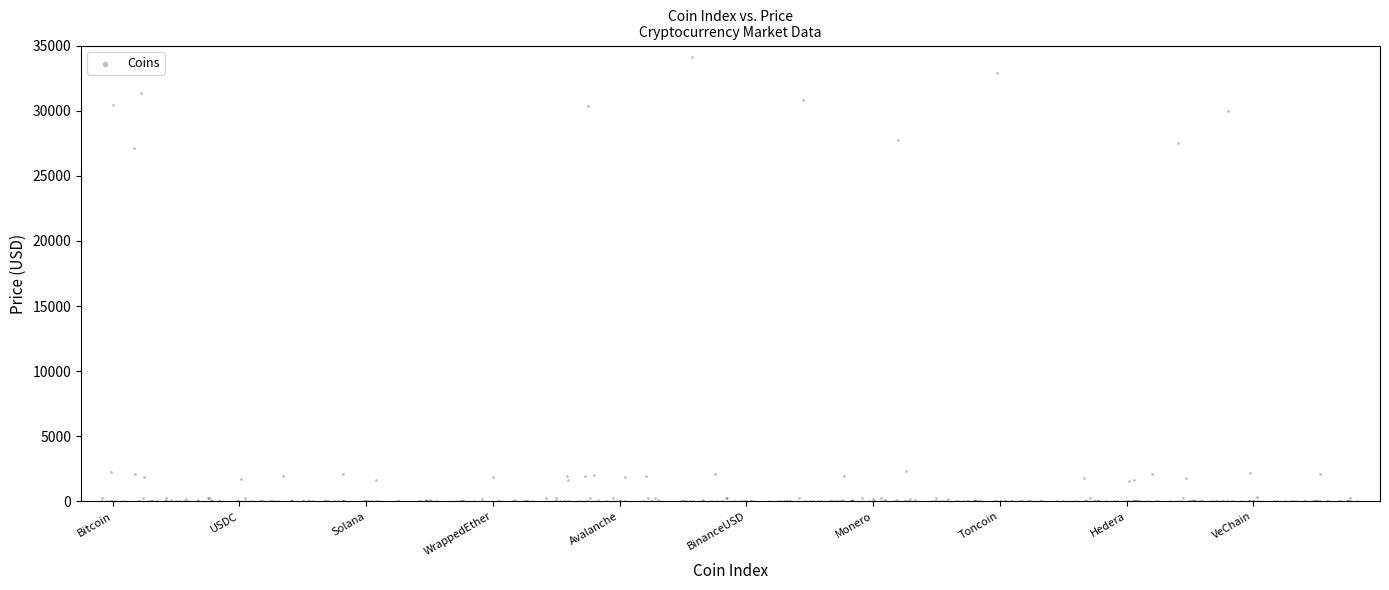

What is the range of Y values (max minus min)?

34141.4